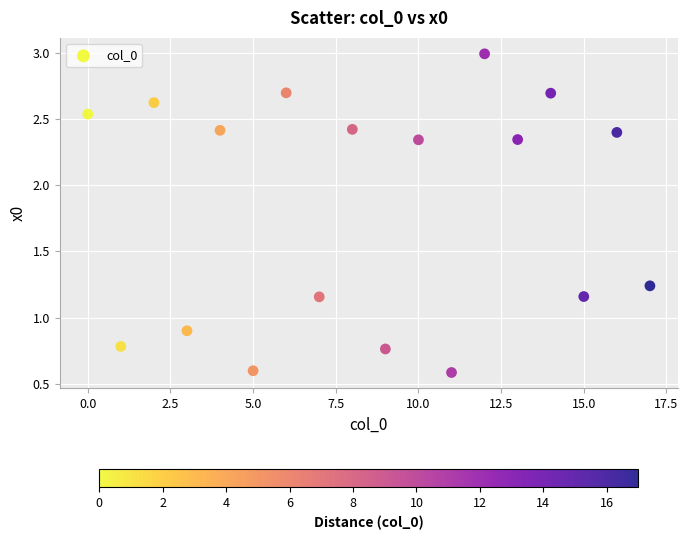

What Y value in the scatter plot is closest to 1?

0.9